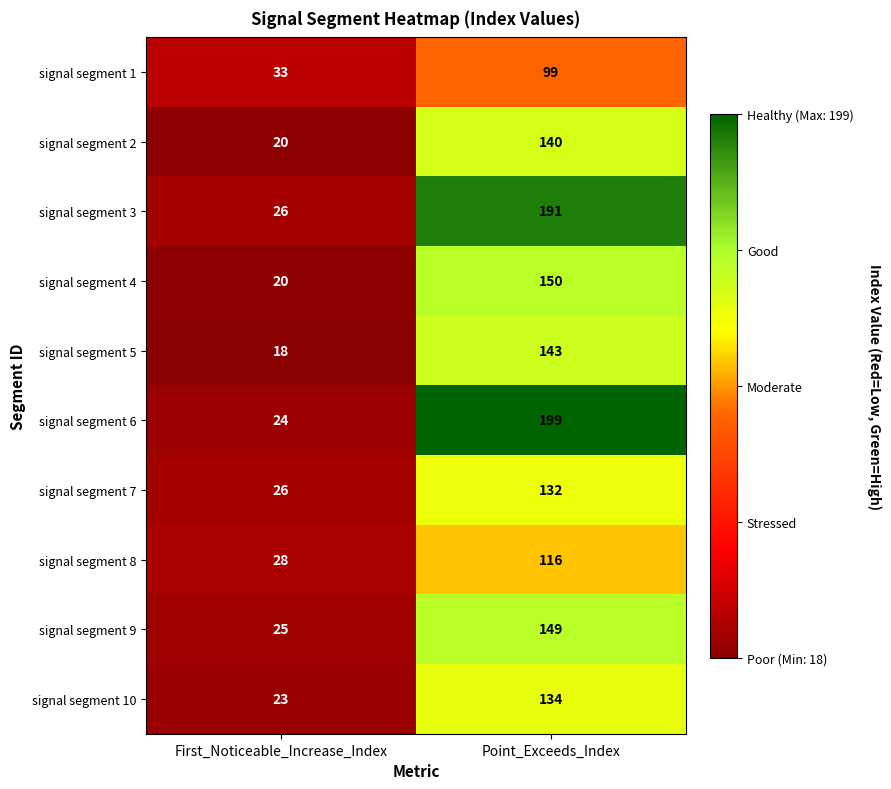

At which label is signal segment 6 closest to 111?

First_Noticeable_Increase_Index